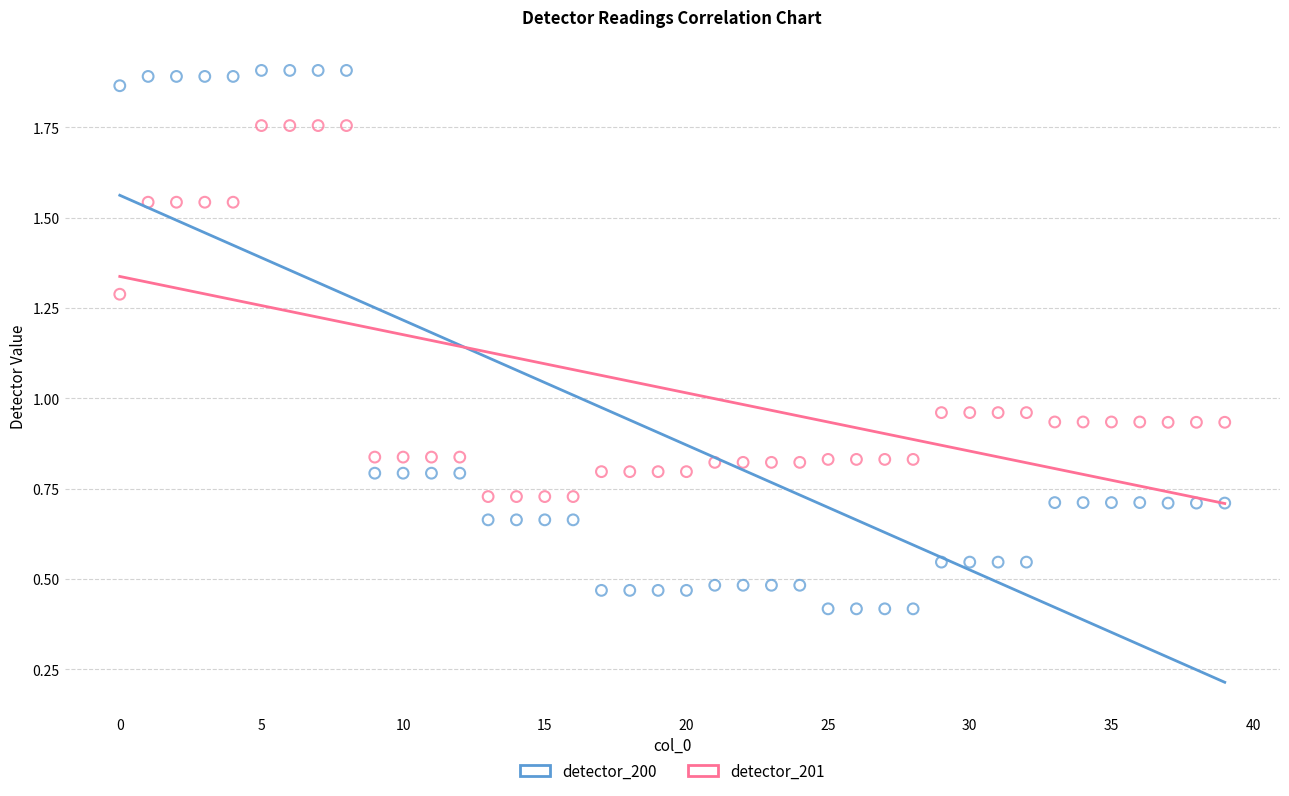

Which series reaches the maximum Y coordinate?

detector_200